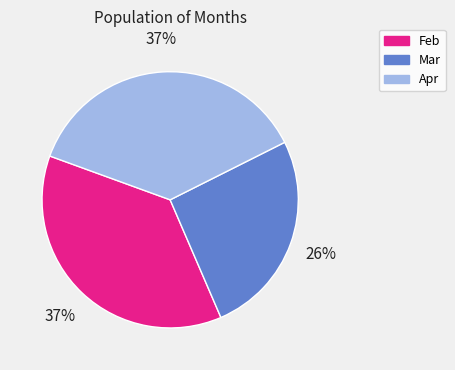

How many slices are in this pie chart?

3